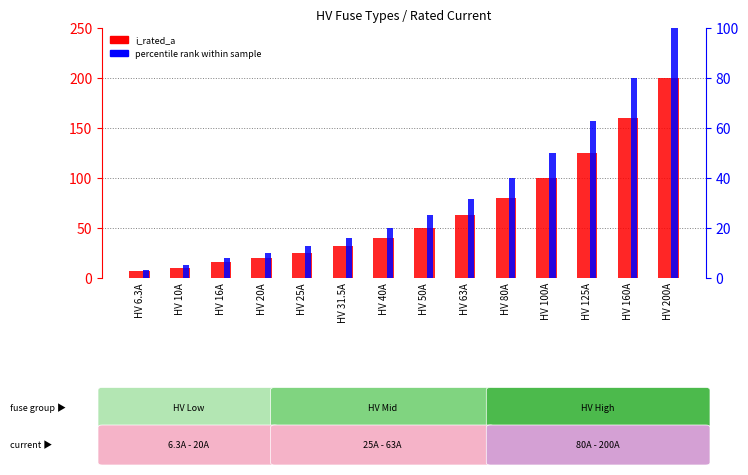

What is the sum of the percentile rank within sample values at HV 63A and HV 16A?

39.5